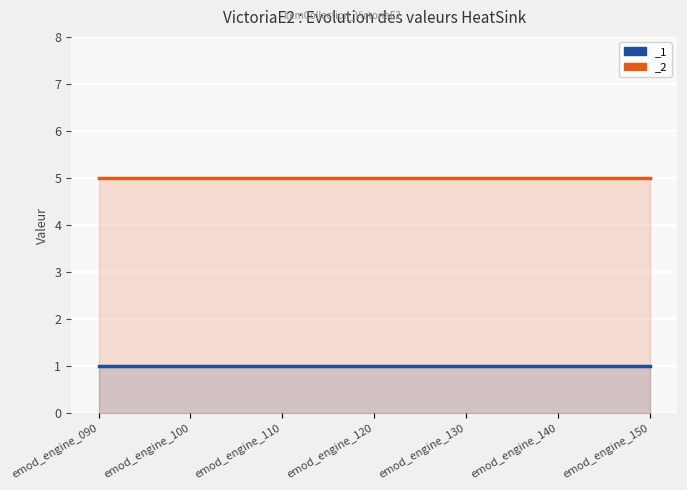

True or false: _2 and _1 intersect in this chart.

False